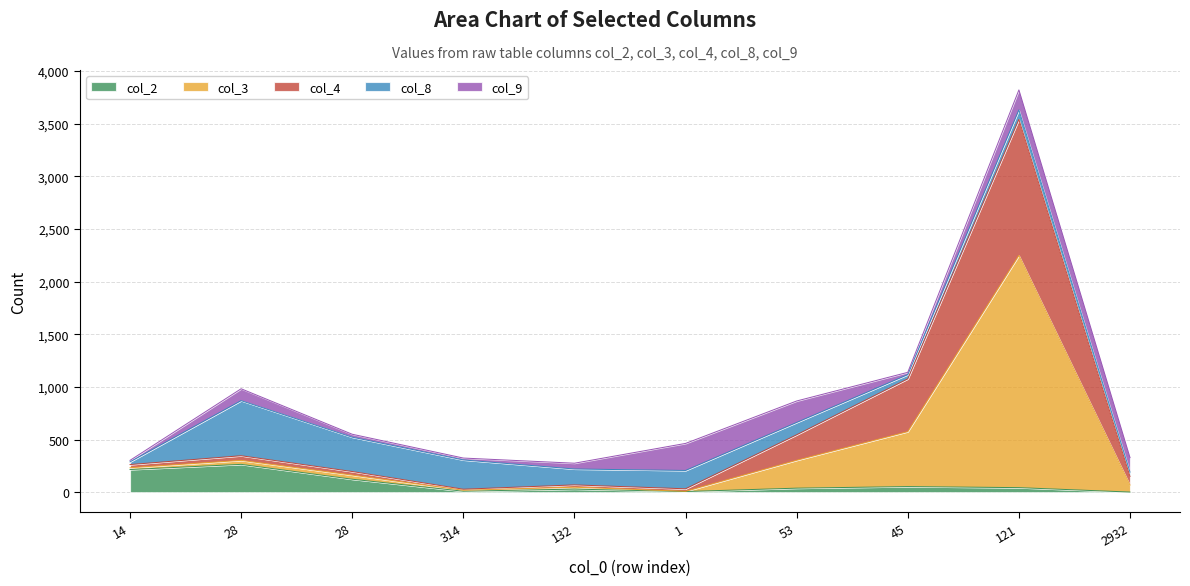

At how many categories does at least one series exceed 1200?

1